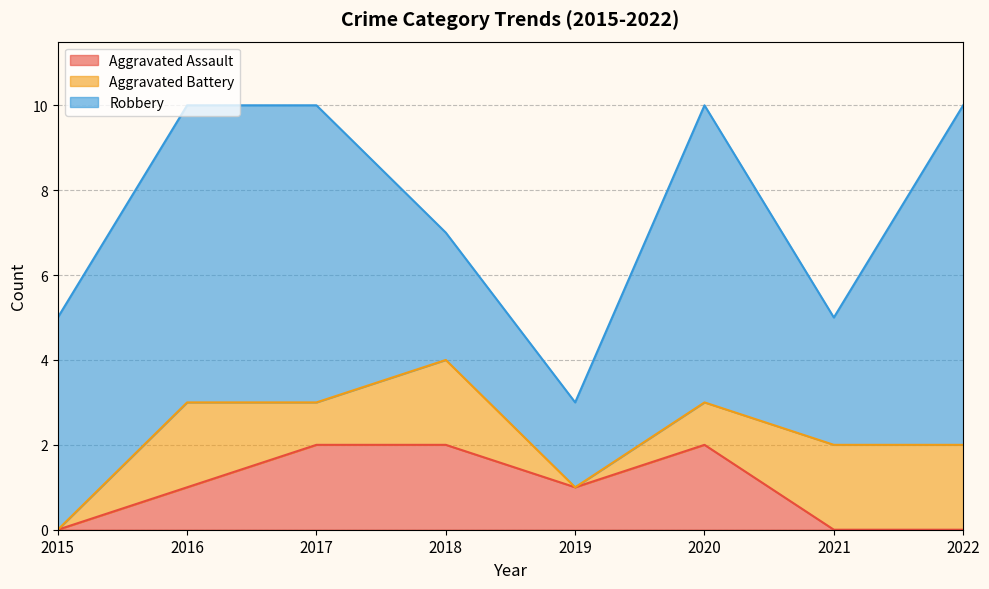

Between 2017 and 2020, which series saw the biggest shift?

Aggravated Assault